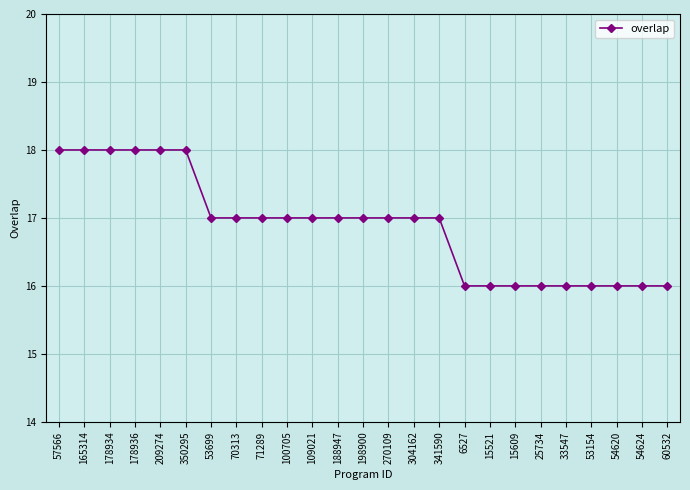

True or false: the data shows 18 at 165314.

True